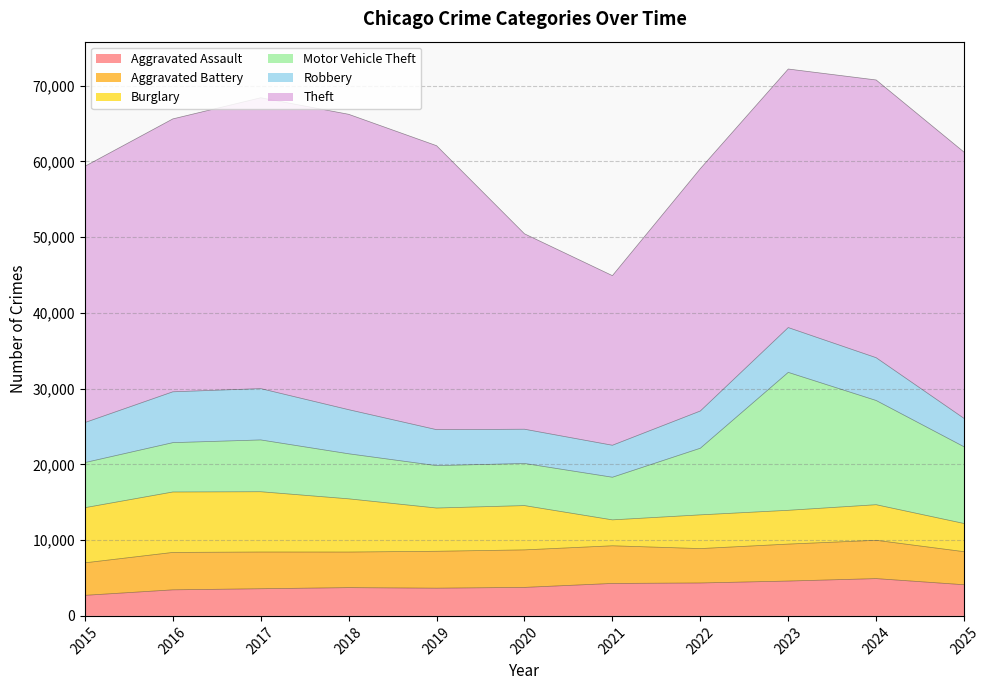

True or false: Motor Vehicle Theft and Aggravated Battery intersect in this chart.

False